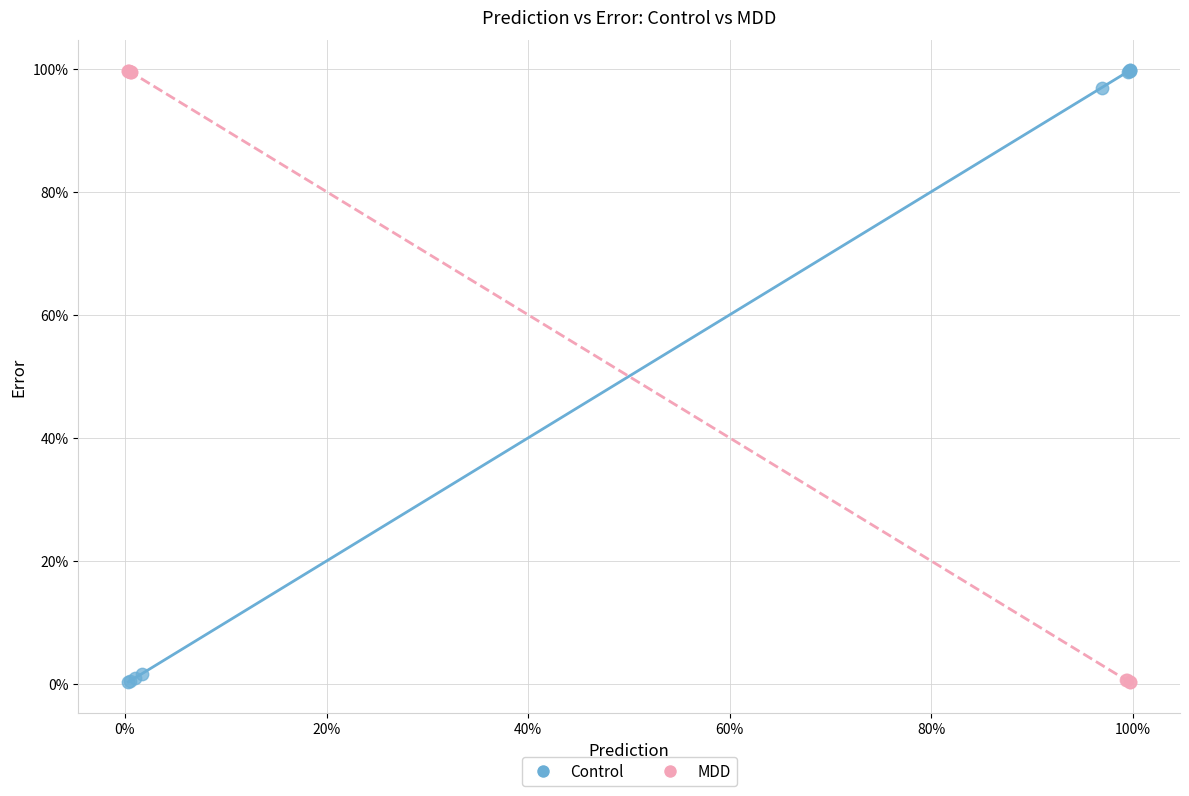

What are all the series names shown in the legend?

Control, MDD